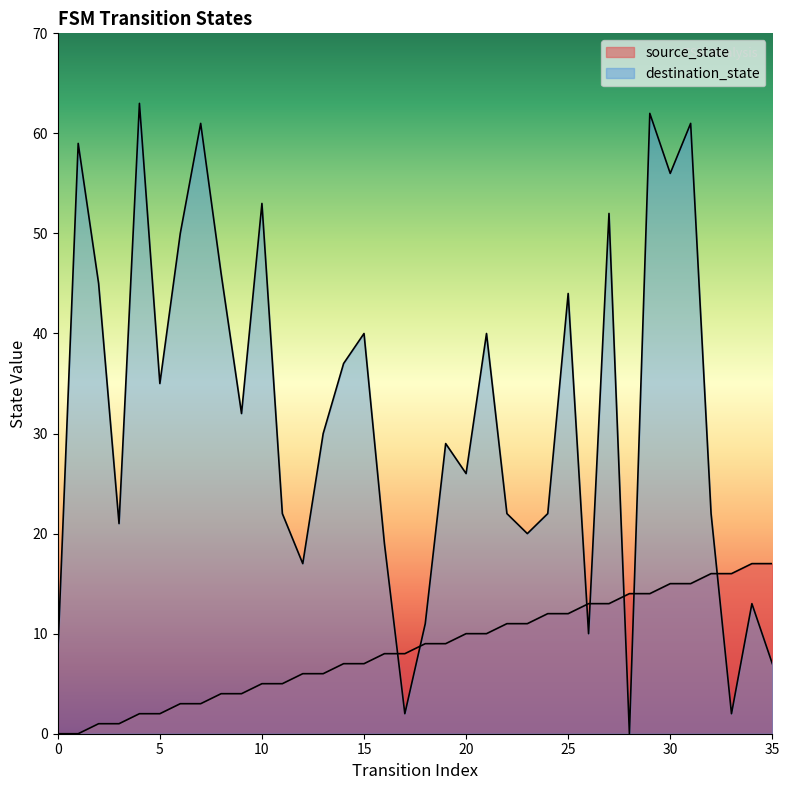

List the series in order of their peak value, lowest first.

source_state, destination_state